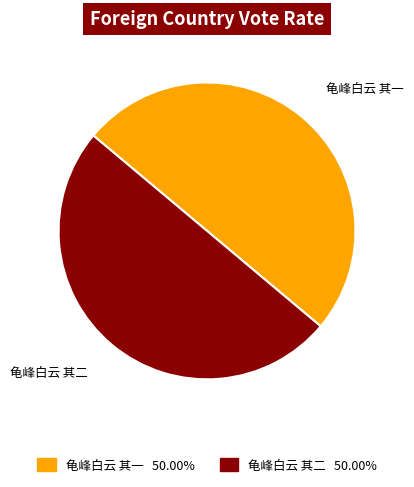

Combined, do 龟峰白云 其一 and 龟峰白云 其二 account for over 50%?

Yes